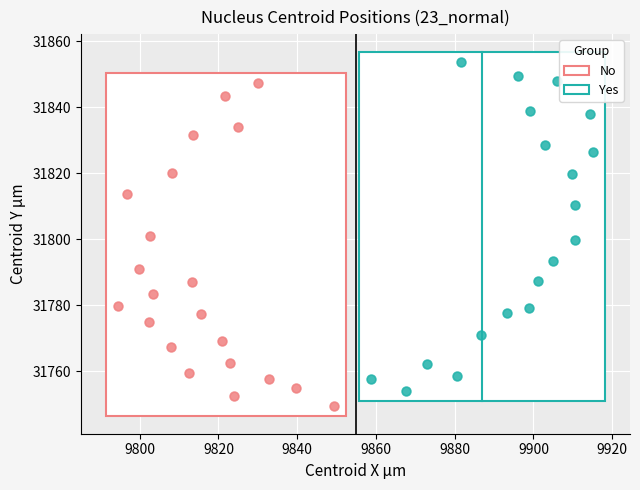

What are all the series names shown in the legend?

No, Yes